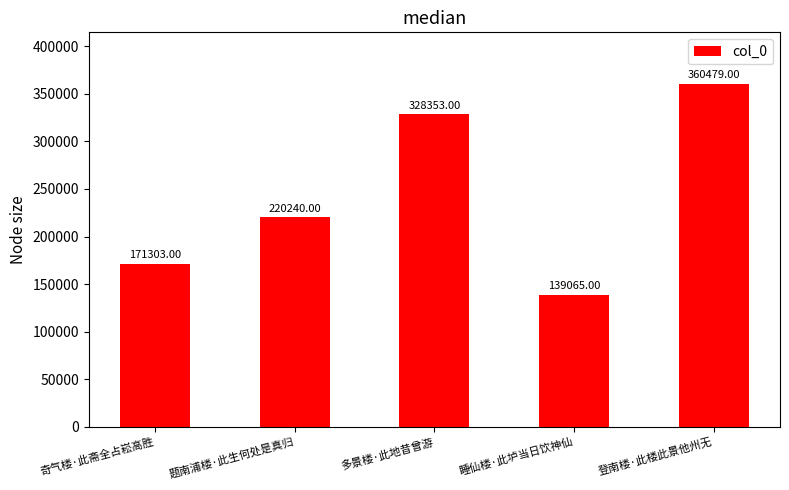

True or false: the data shows 360479 at 登南楼·此楼此景他州无.

True